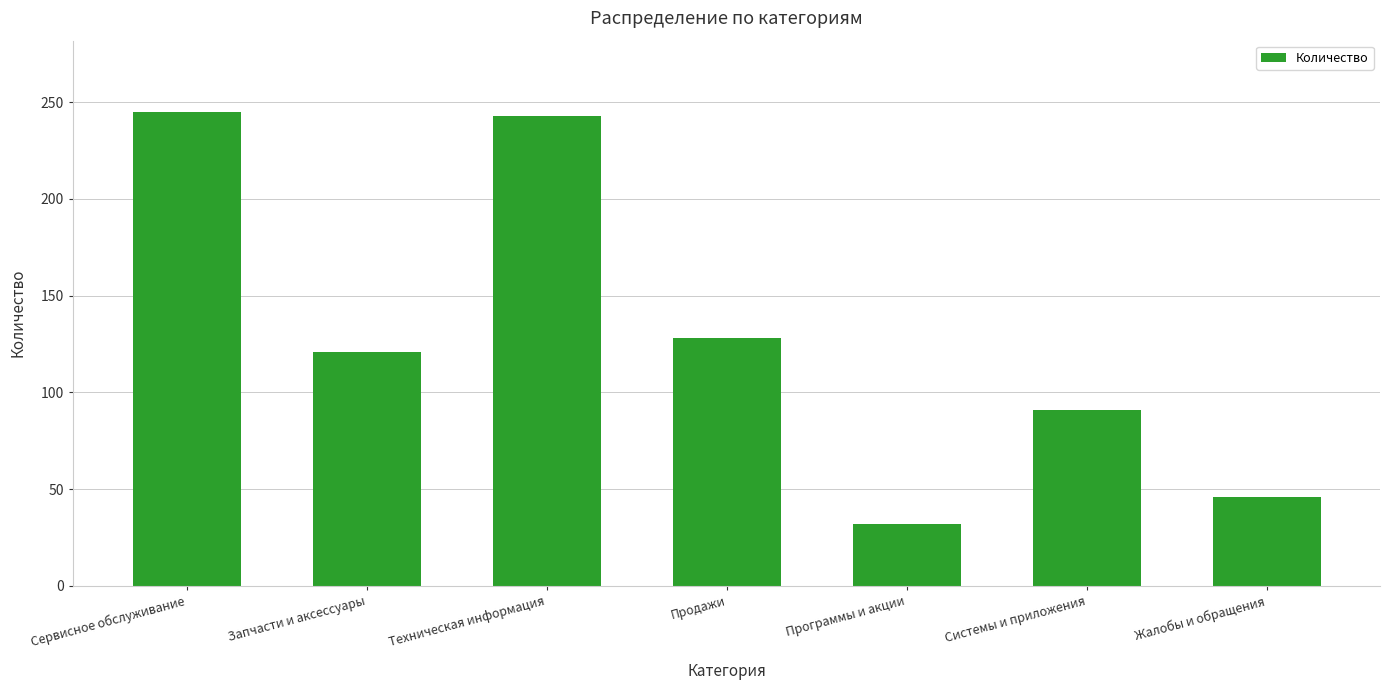

What is the change in value from Сервисное обслуживание to Продажи?

-117